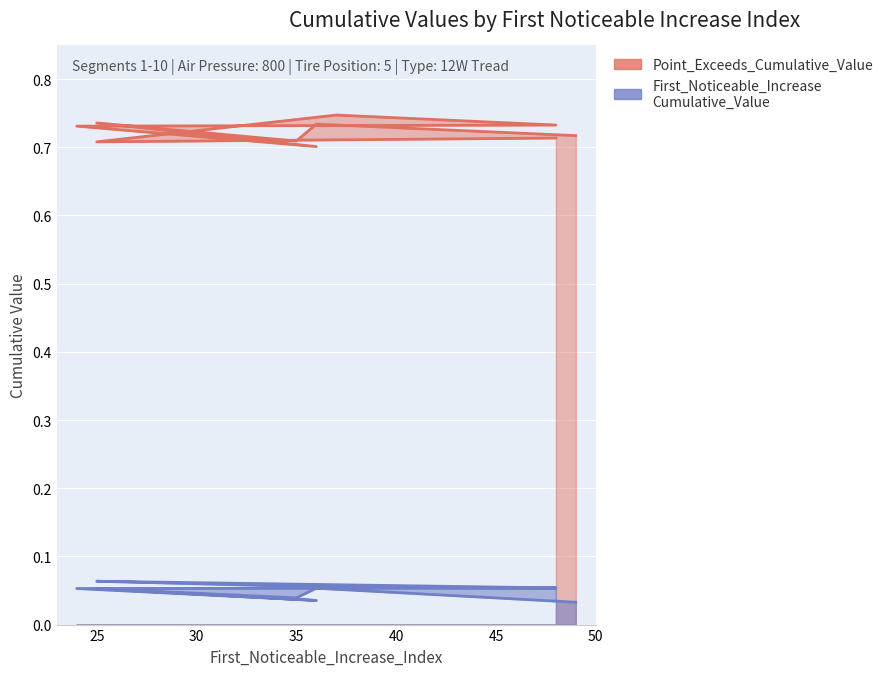

Which has a higher value, 36 or 36?

36